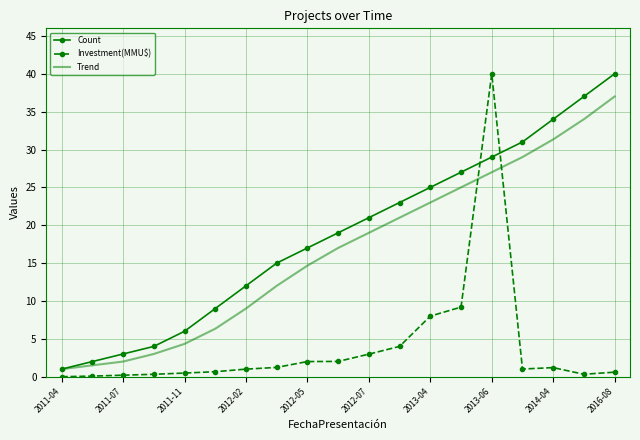

Which series has the largest total across all categories?

Count